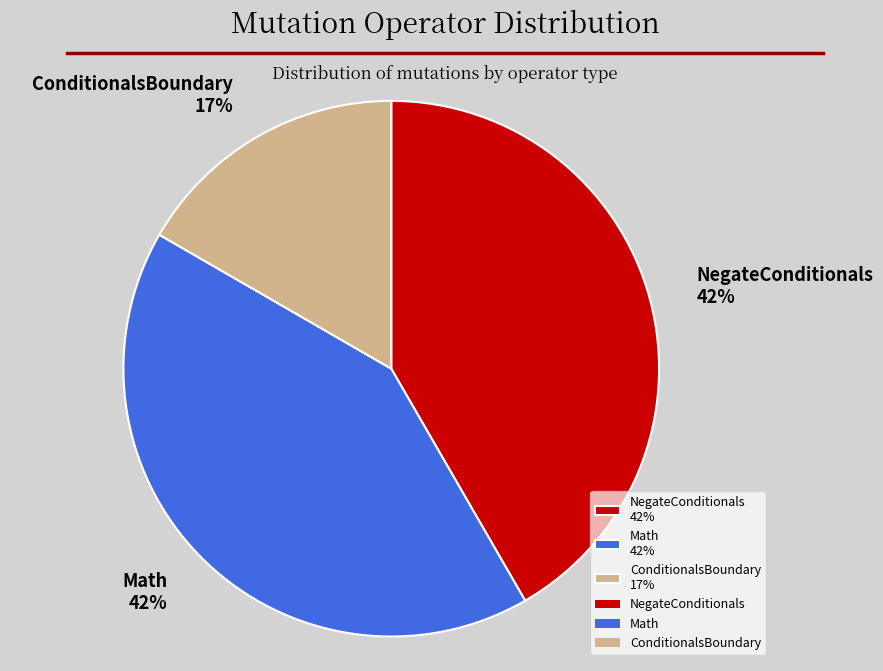

Does any single category account for the majority?

No